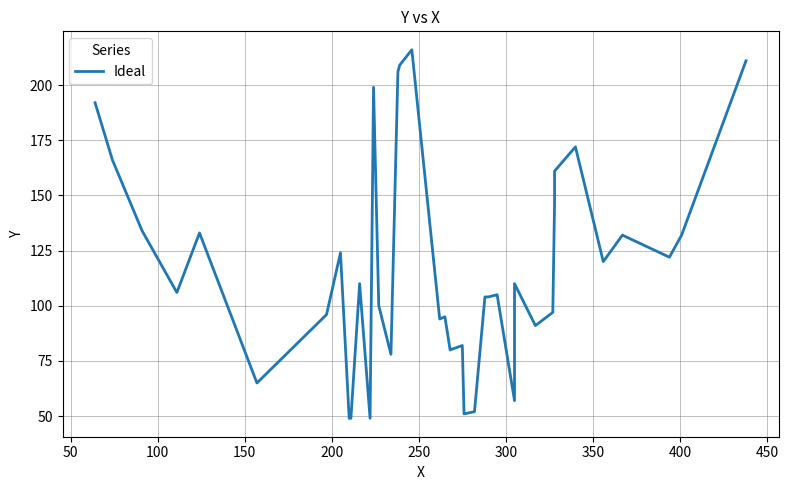

Does the chart have visible grid lines?

Yes